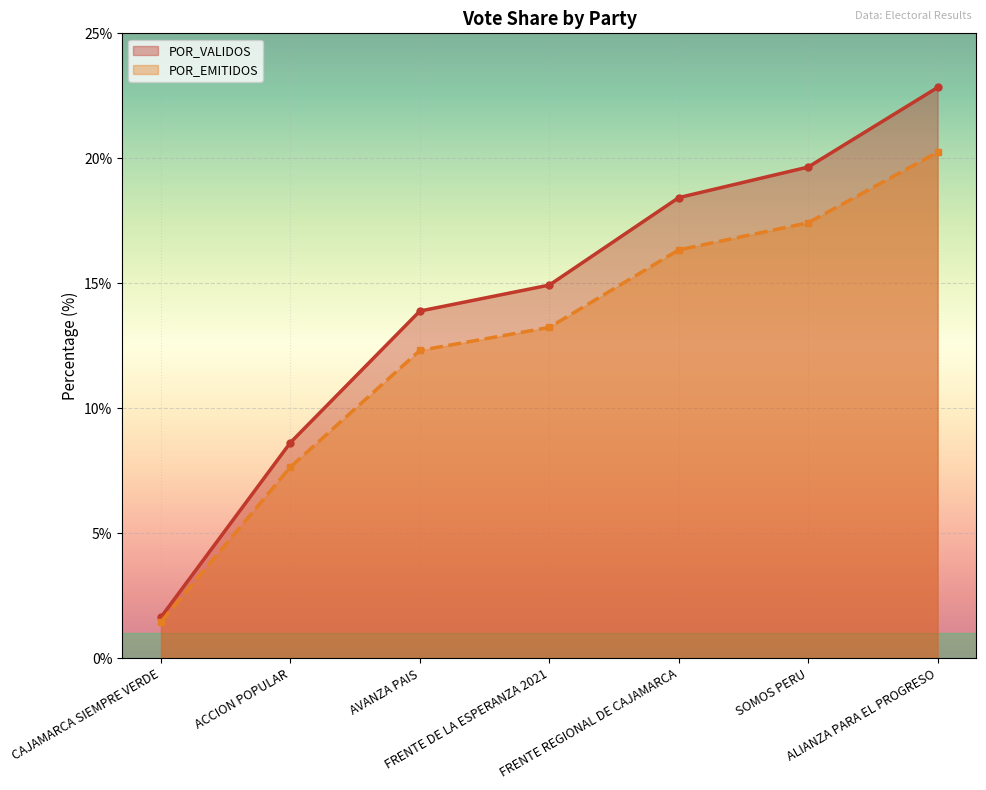

The value of TOTAL_VOTOS at AVANZA PAIS is 13.9. True or false?

True